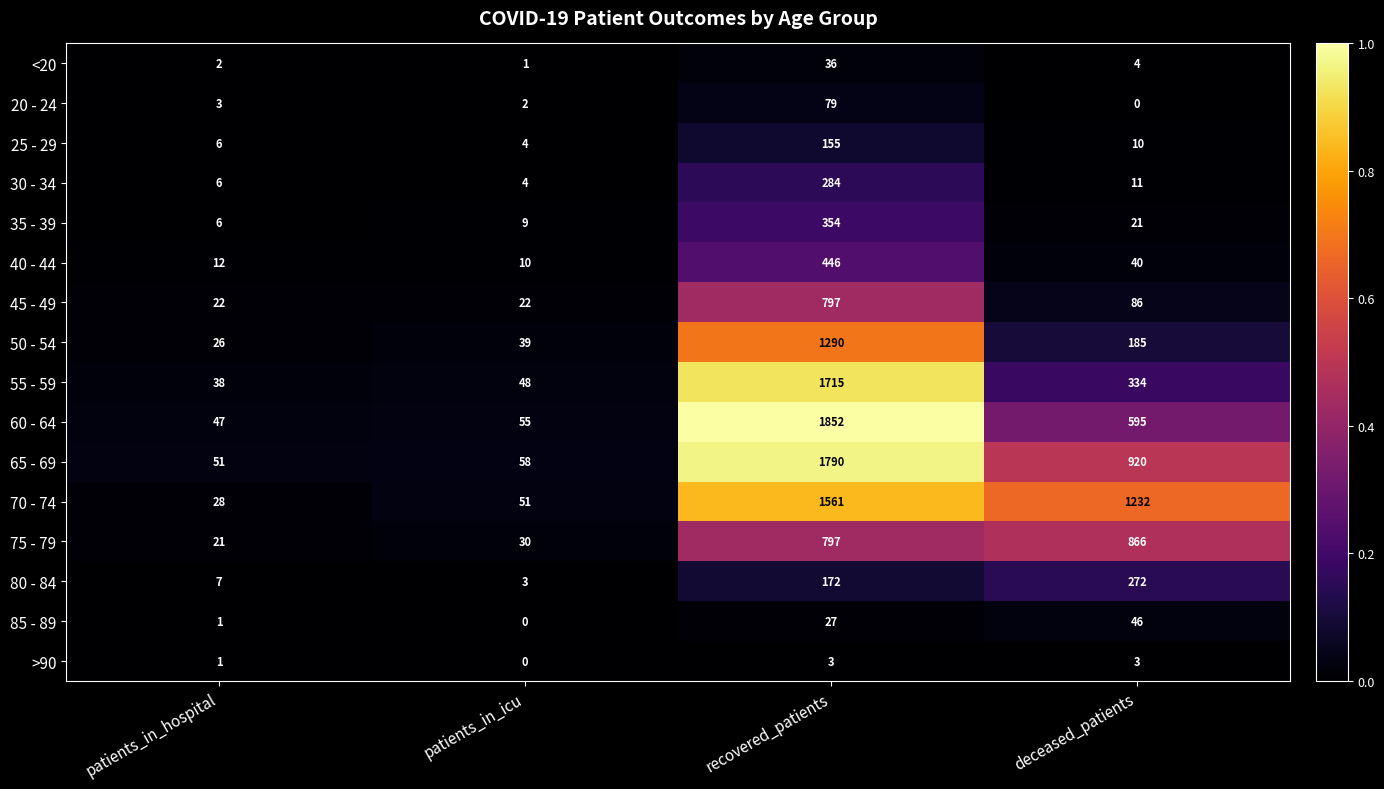

Rank the series by their maximum value, from lowest to highest.

>90, <20, 85 - 89, 20 - 24, 25 - 29, 80 - 84, 30 - 34, 35 - 39, 40 - 44, 45 - 49, 75 - 79, 50 - 54, 70 - 74, 55 - 59, 65 - 69, 60 - 64